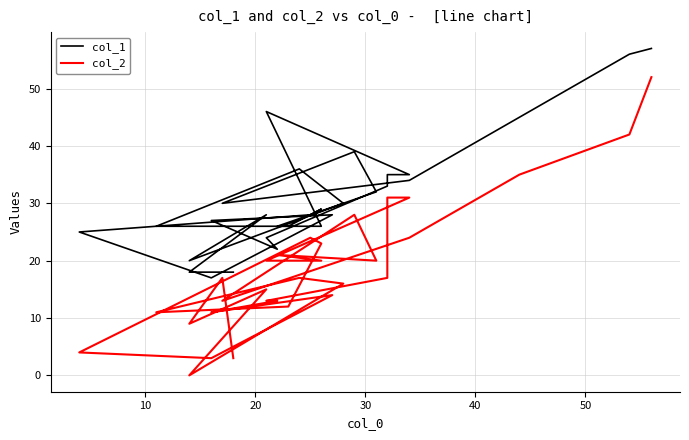

List the series in order of their peak value, lowest first.

col_2, col_1